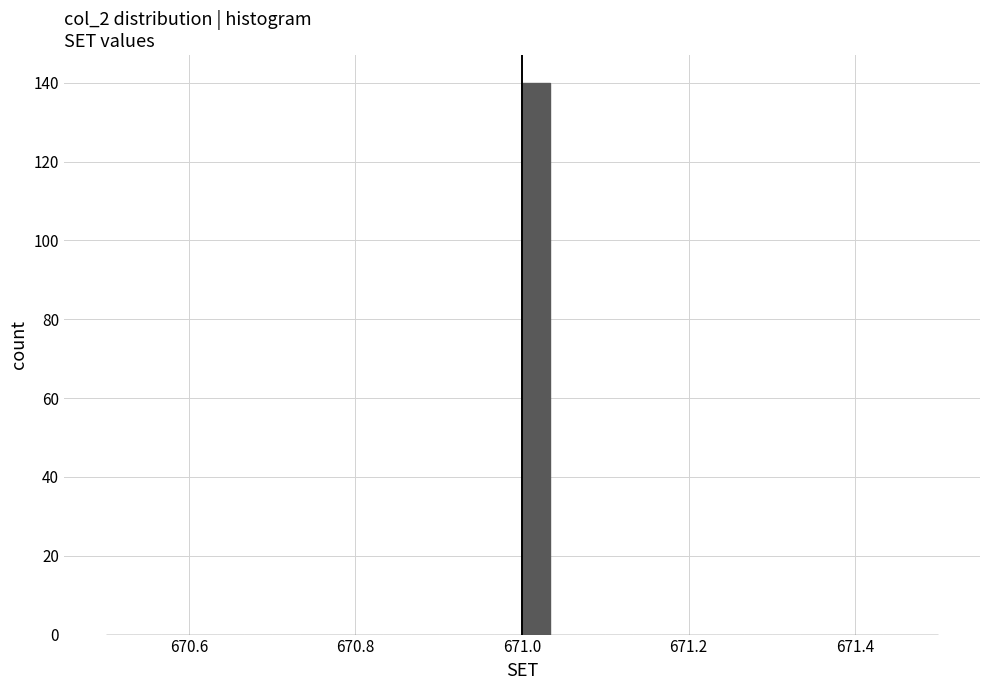

Around what value on the x-axis is the tallest bar? Give the approximate position of its centre, as read against the axis.

671.02